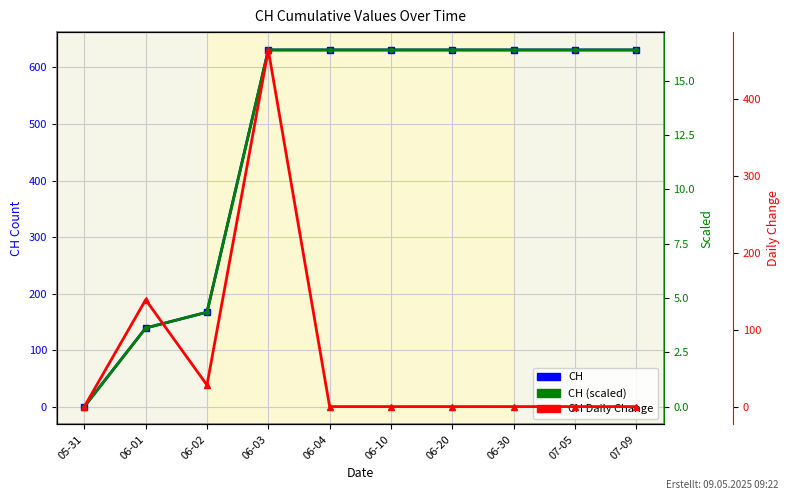

Reading right to left, what are all the values shown in this chart?

CH: 07-09=631.0	07-05=631.0	06-30=631.0	06-20=631.0	06-10=631.0	06-04=631.0	06-03=631.0	06-02=167.0	06-01=139.0	05-31=0.0
CH (scaled): 07-09=16.4	07-05=16.4	06-30=16.4	06-20=16.4	06-10=16.4	06-04=16.4	06-03=16.4	06-02=4.3	06-01=3.6	05-31=0.0
CH Daily Change: 07-09=0.0	07-05=0.0	06-30=0.0	06-20=0.0	06-10=0.0	06-04=0.0	06-03=464.0	06-02=28.0	06-01=139.0	05-31=0.0